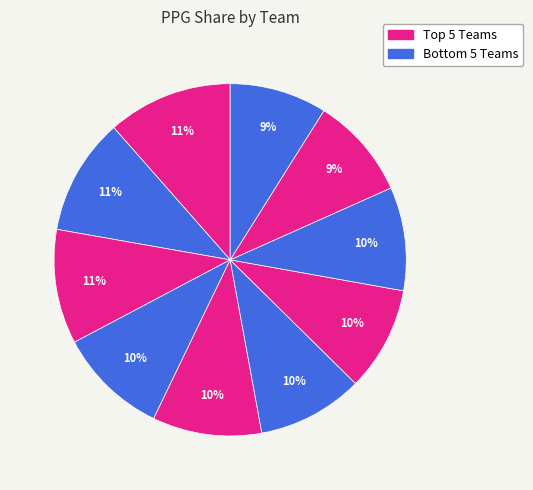

Rank the categories by value from highest to lowest.

Khimki-2, Lokomotiv Kuban-2, Samara-2, CSKA Moscow U18, Parma-2, UNICS-2, Yenisei-2, Zenit-2, Avtodor-2, Nizhny Novgorod-2